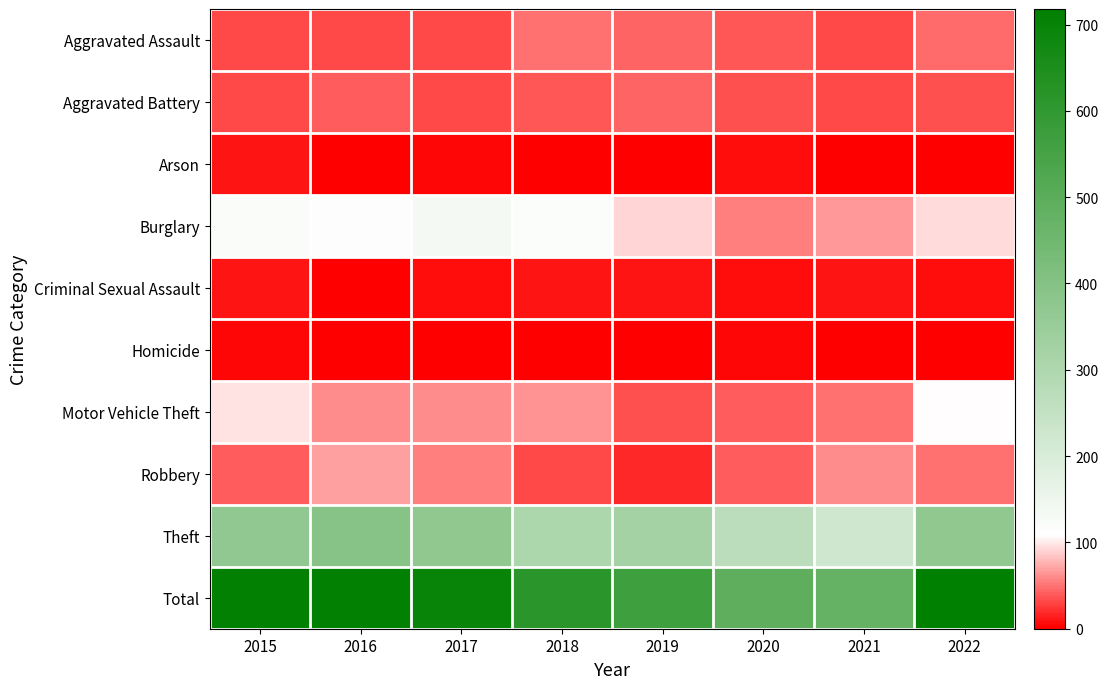

Reading left to right, what are all the values shown in this chart?

Aggravated Assault: 2015=32	2016=32	2017=32	2018=50	2019=43	2020=39	2021=32	2022=47
Aggravated Battery: 2015=31	2016=41	2017=32	2018=37	2019=44	2020=35	2021=31	2022=36
Arson: 2015=9	2016=1	2017=5	2018=2	2019=1	2020=6	2021=0	2022=2
Burglary: 2015=123	2016=113	2017=133	2018=117	2019=92	2020=56	2021=67	2022=94
Criminal Sexual Assault: 2015=9	2016=2	2017=7	2018=9	2019=11	2020=6	2021=10	2022=7
Homicide: 2015=3	2016=2	2017=2	2018=0	2019=0	2020=4	2021=2	2022=2
Motor Vehicle Theft: 2015=96	2016=59	2017=59	2018=63	2019=35	2020=40	2021=49	2022=109
Robbery: 2015=41	2016=69	2017=55	2018=33	2019=17	2020=40	2021=59	2022=50
Theft: 2015=369	2016=394	2017=372	2018=305	2019=325	2020=267	2021=224	2022=371
Total: 2015=713	2016=713	2017=697	2018=616	2019=568	2020=493	2021=474	2022=718